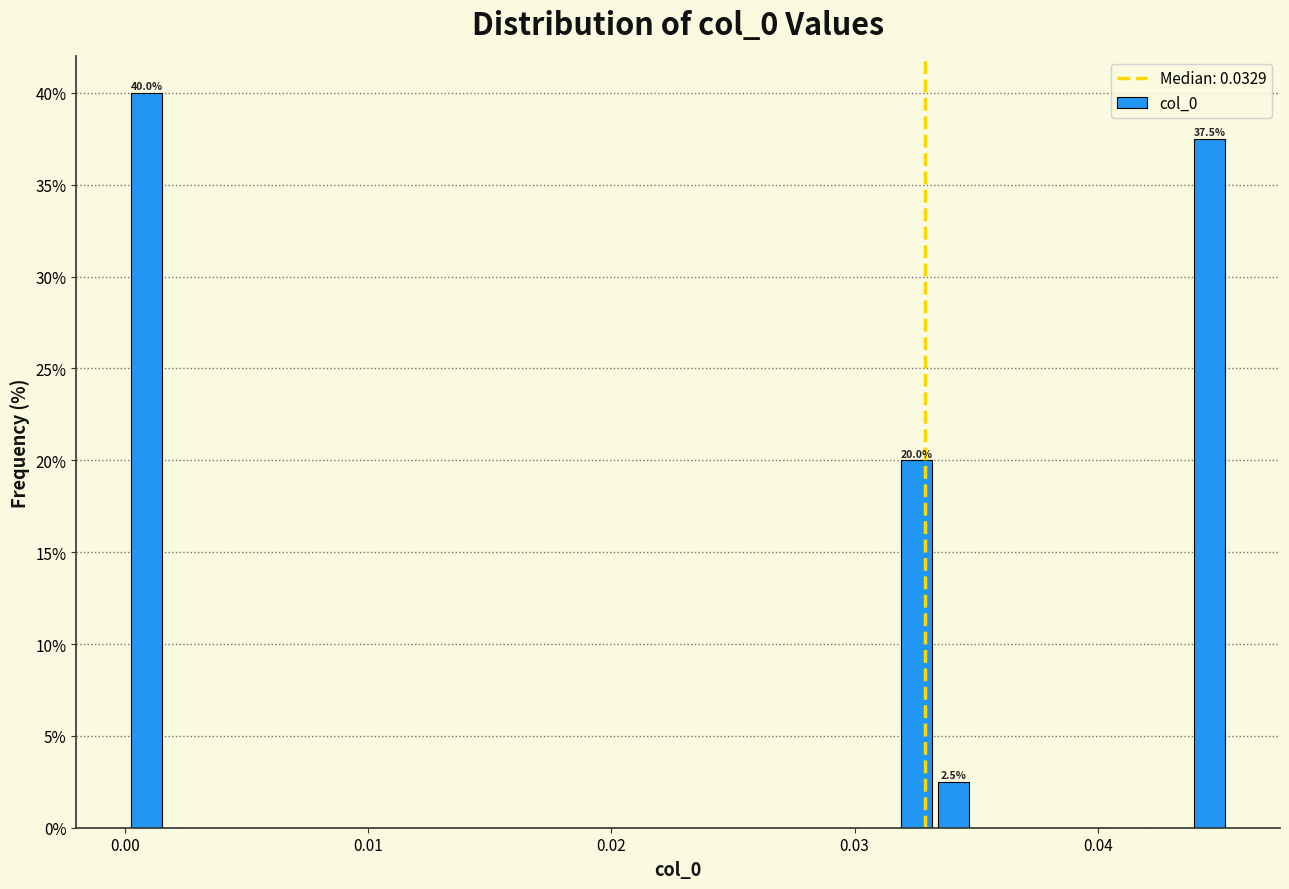

Around what value on the x-axis is the tallest bar? Give the approximate position of its centre, as read against the axis.

0.001